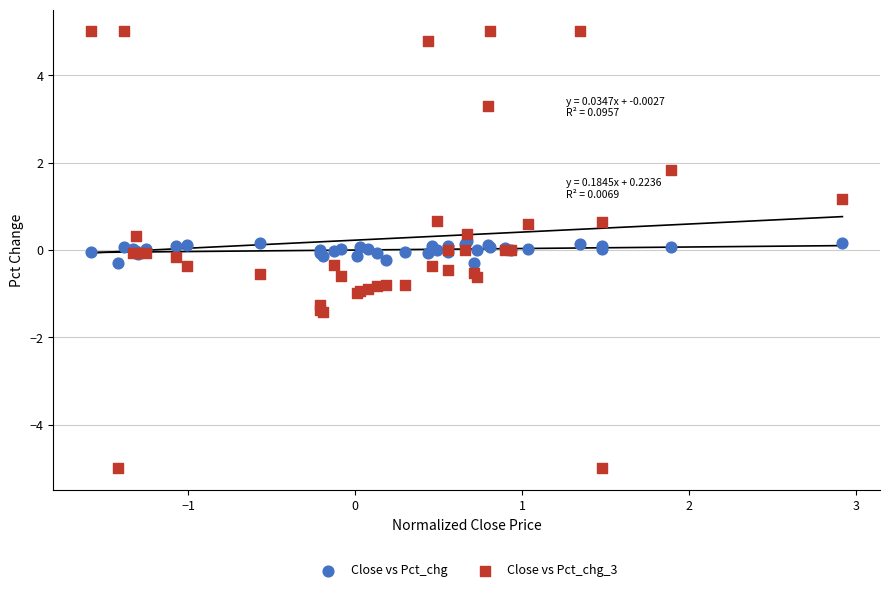

Which series reaches the minimum Y coordinate?

Close vs Pct_chg_3